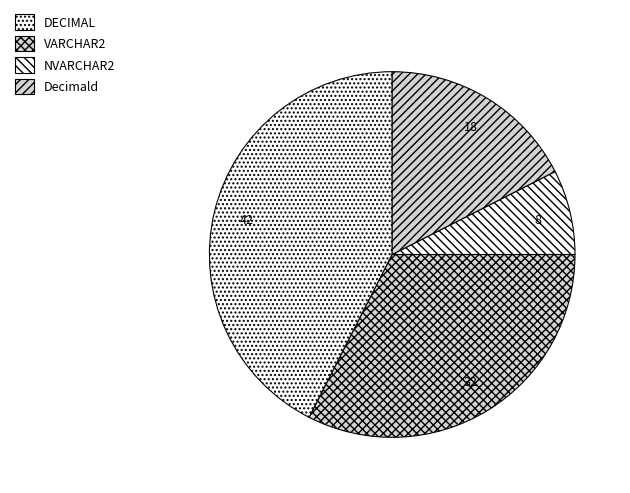

True or false: NVARCHAR2 accounts for 8% of the total.

True